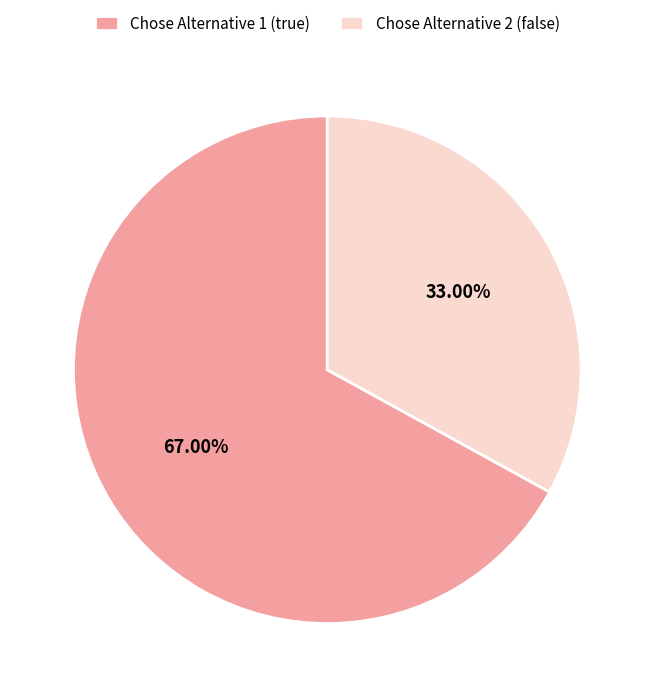

Do Chose Alternative 1 (true) and Chose Alternative 2 (false) together represent more than half of the pie?

Yes